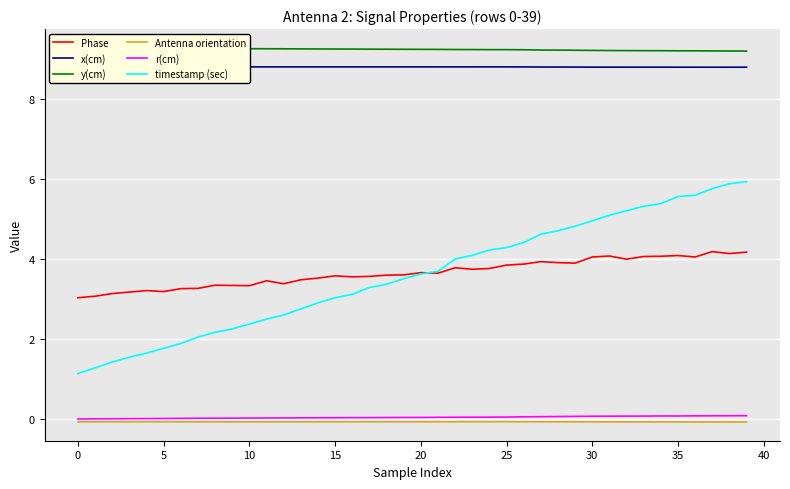

Which series has the largest total across all categories?

y(cm)